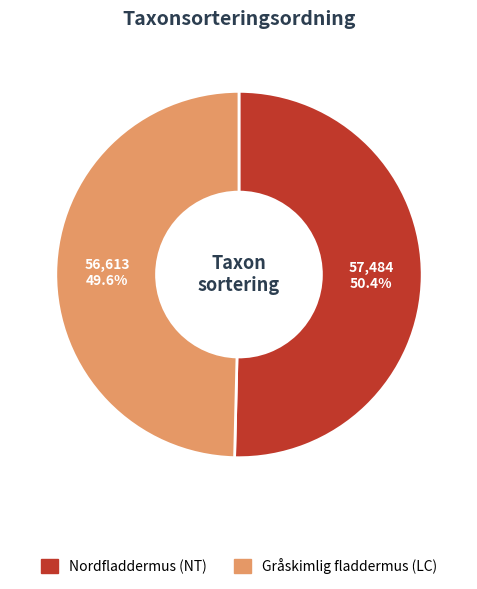

Approximately how many times larger is the value at Nordfladdermus (NT) compared to Gråskimlig fladdermus (LC)?

1.0